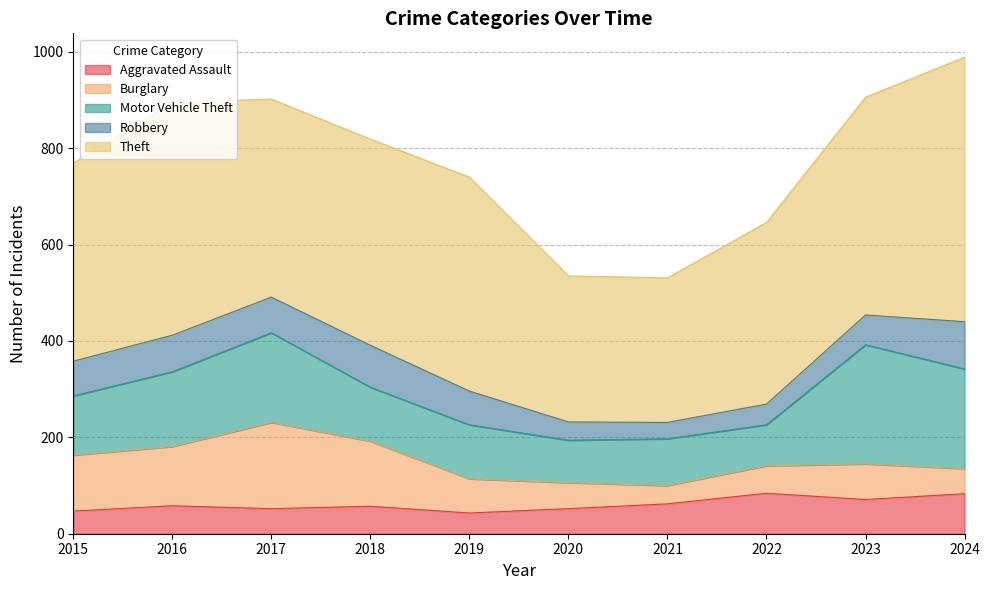

List the labels in order of Burglary value, largest first.

2017, 2018, 2016, 2015, 2023, 2019, 2022, 2020, 2024, 2021